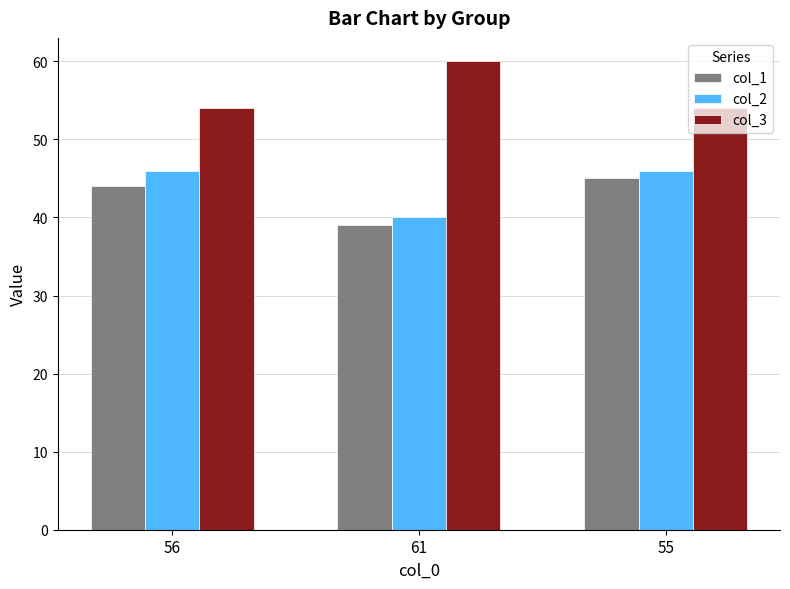

At which category does the chart reach its peak across all series?

61